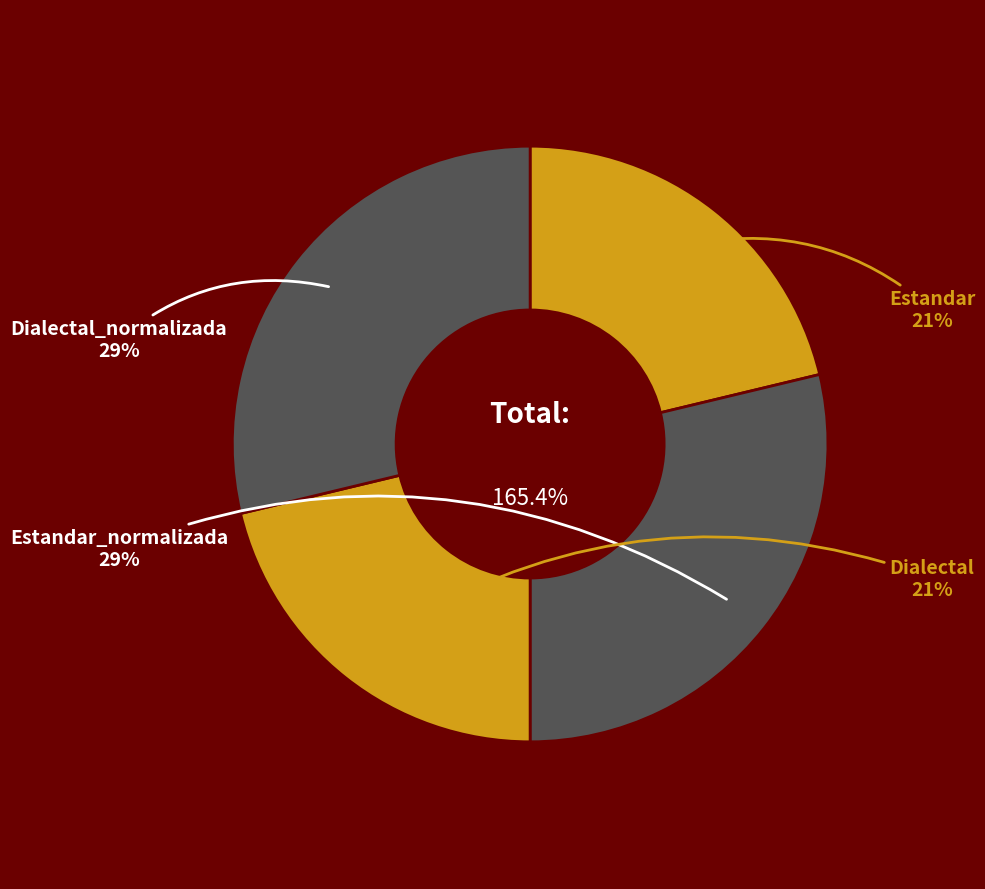

Does Dialectal_normalizada represent more than half of the total?

No